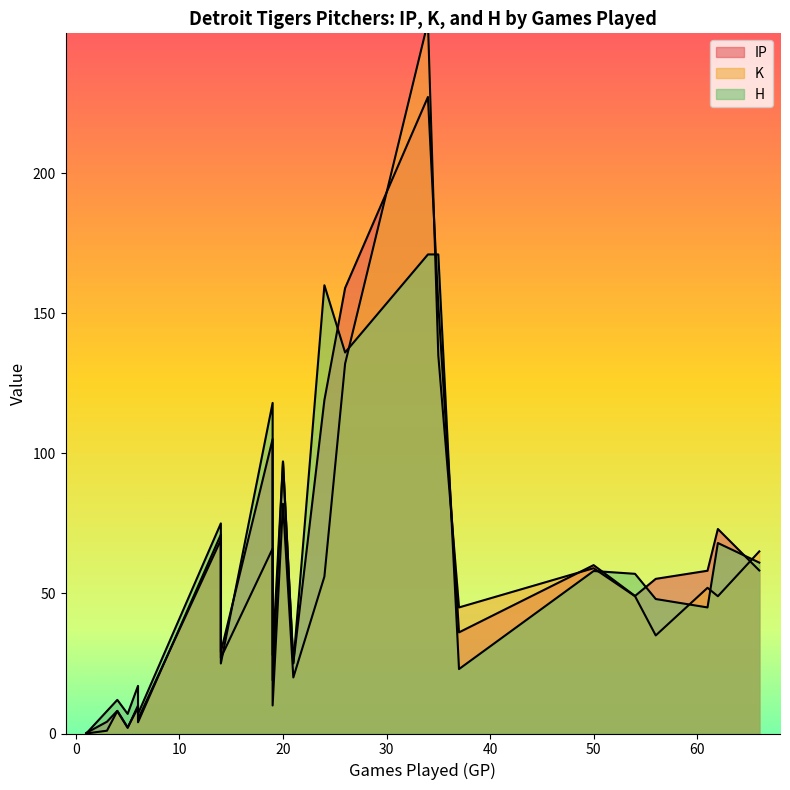

At Daniel Norris, list the series in order from largest to smallest.

H, K, IP